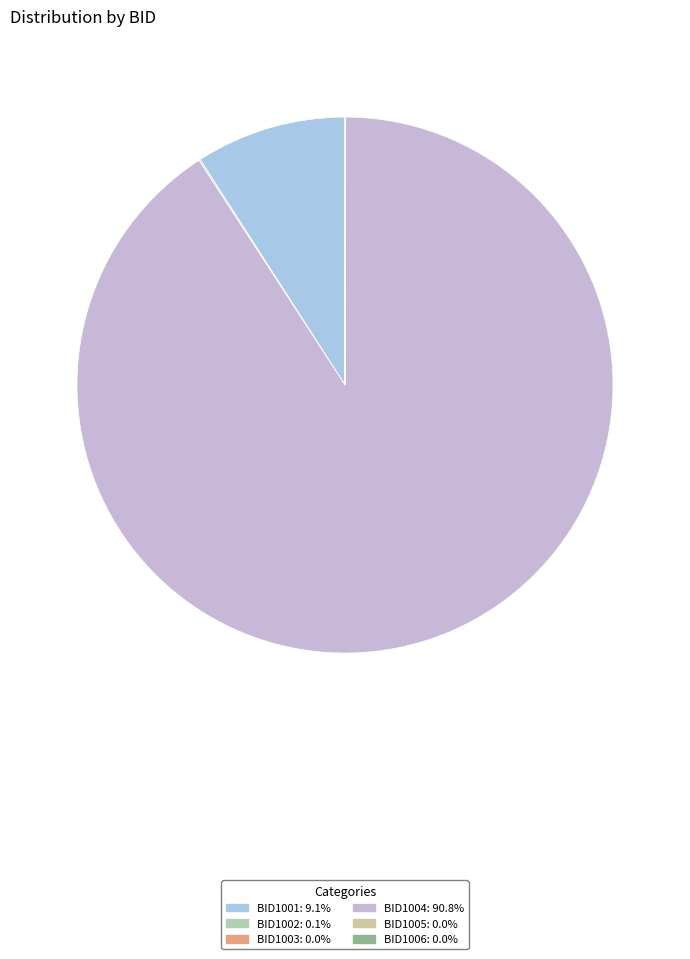

How many slices are in this pie chart?

6